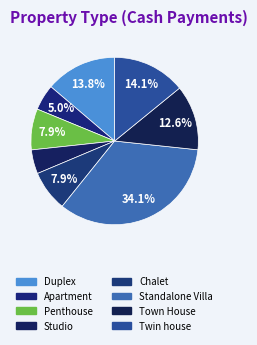

Rank the categories by value from lowest to highest.

Studio, Apartment, Chalet, Penthouse, Town House, Duplex, Twin house, Standalone Villa